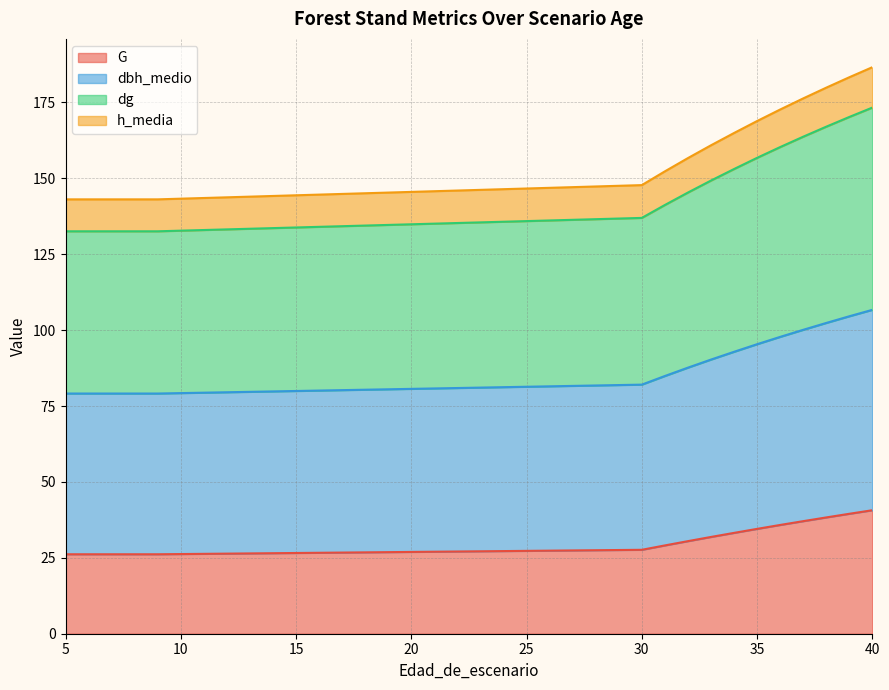

Which label corresponds to the smallest value in the chart?

5